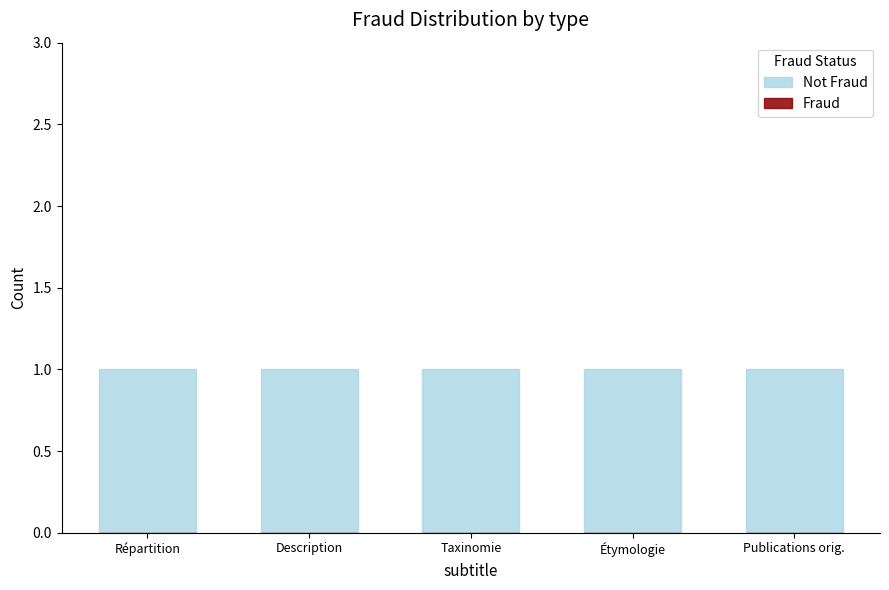

Is it true that Not Fraud equals 1 at Publications orig.?

False